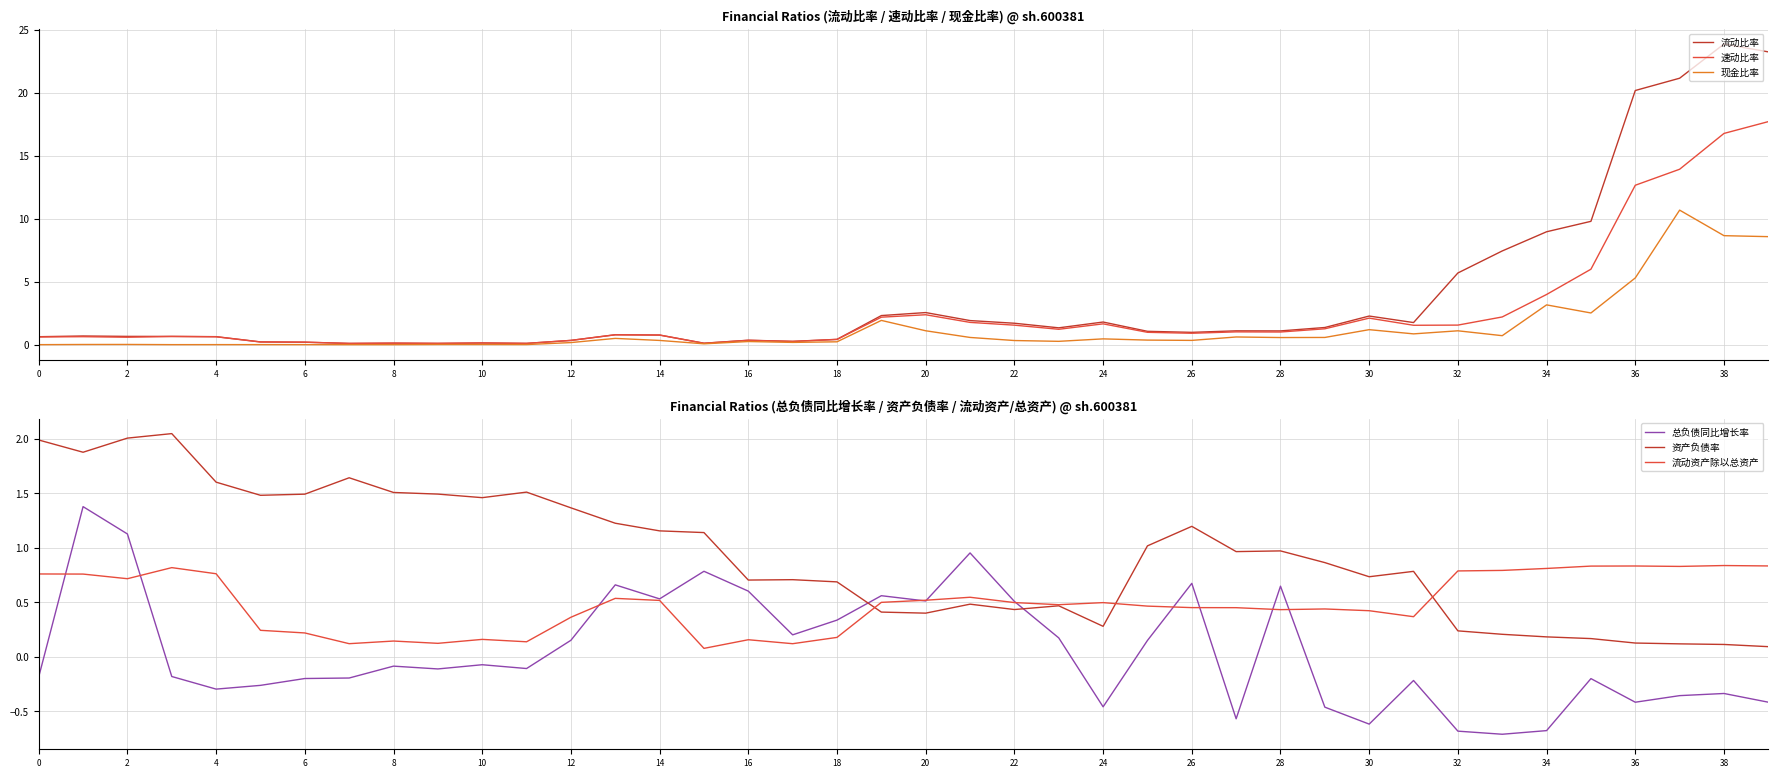

What is the value of the 总负债同比增长率 point at the 38th from the left?

-0.4